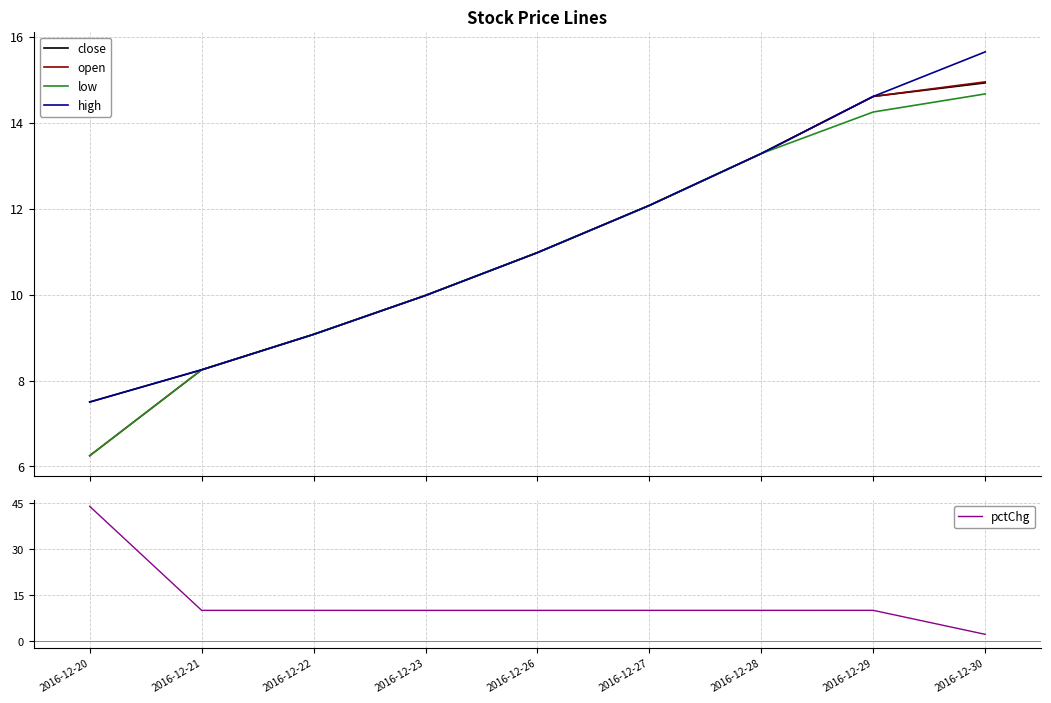

Which category has the lowest value in the high series?

2016-12-20